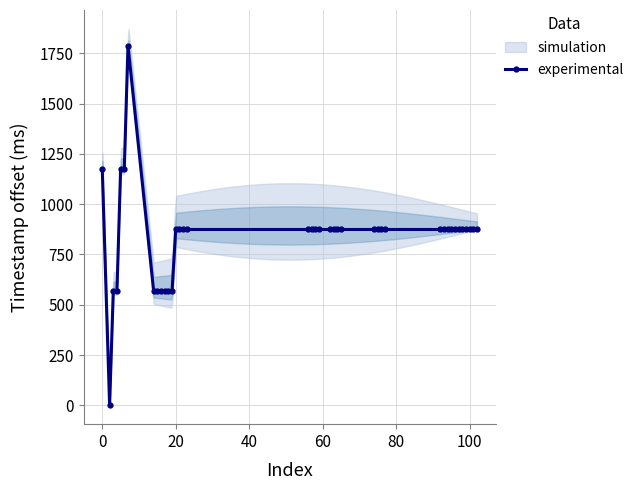

True or false: experimental has more than 0 interior local peaks.

True